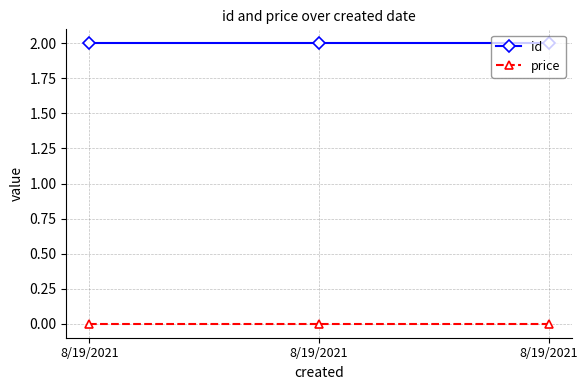

What is the greatest value displayed?

2